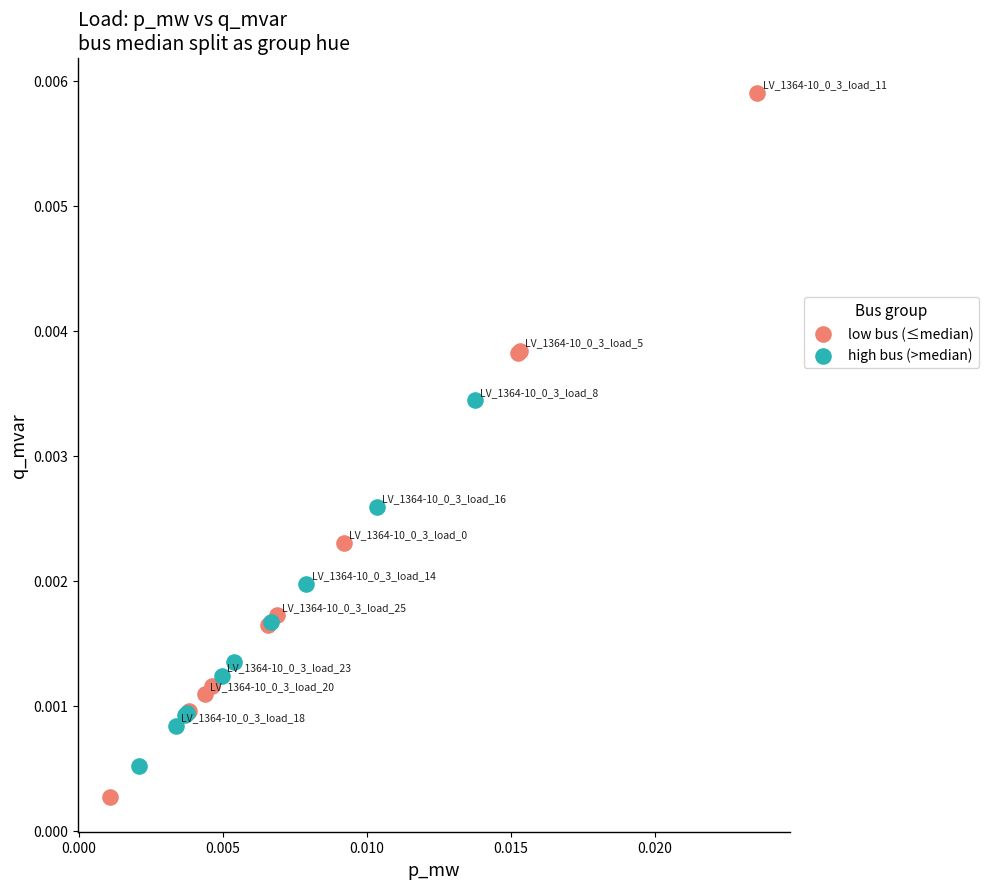

Which series has the largest Y range (max minus min)?

low bus (≤median)